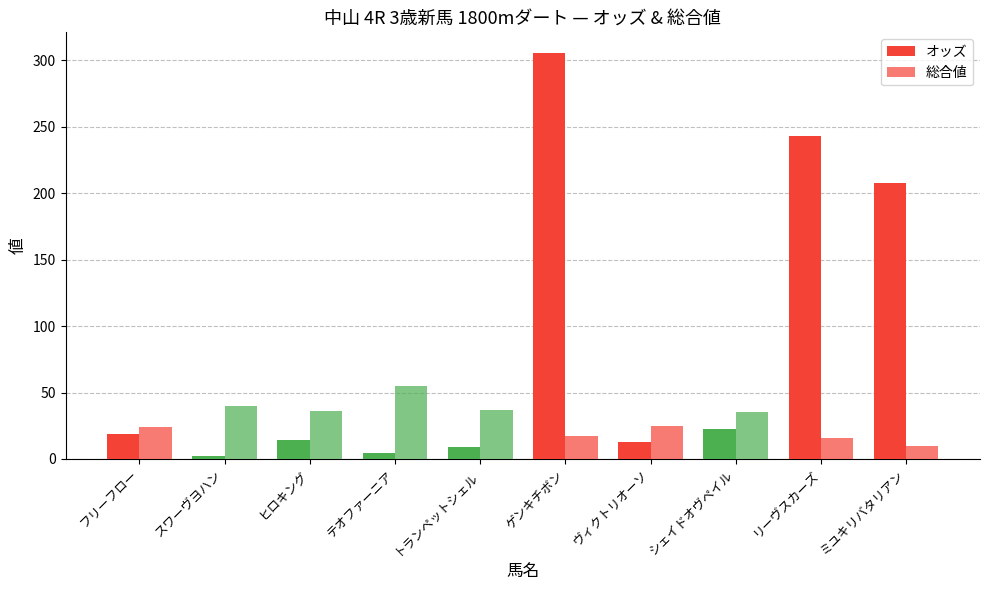

How many values in the 総合値 series are below 35?

5